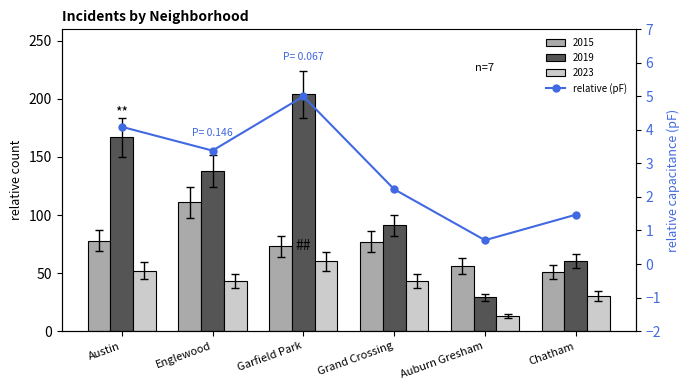

Which category has the highest value across all series?

Garfield Park